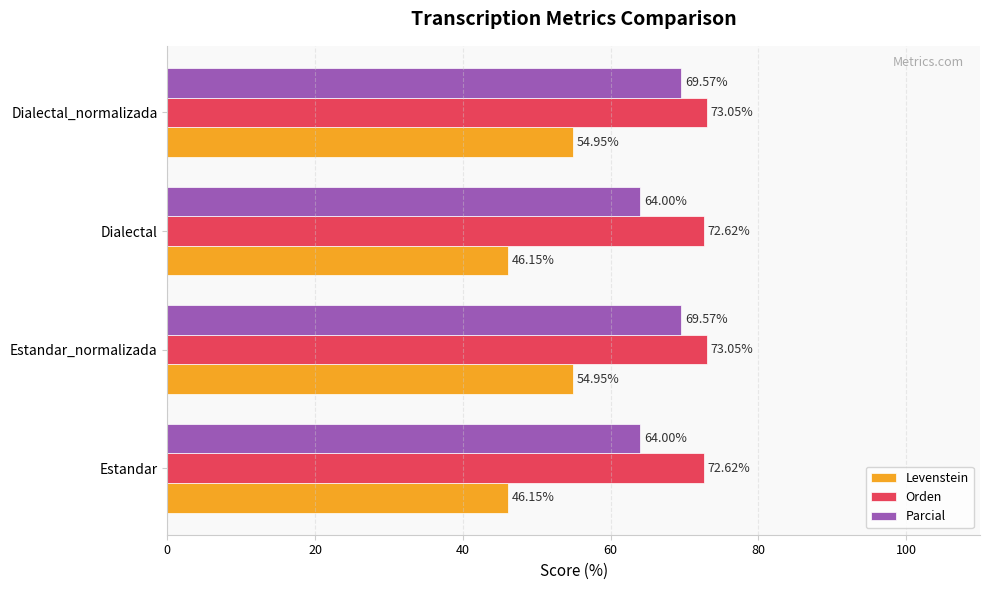

What is the difference between the maximum and second lowest values in the Parcial series?

5.6